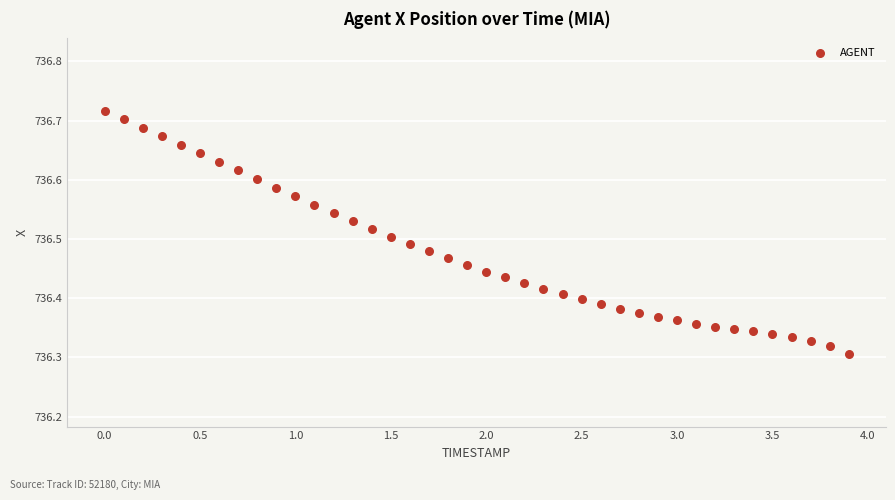

What is the range of Y values (max minus min)?

0.4